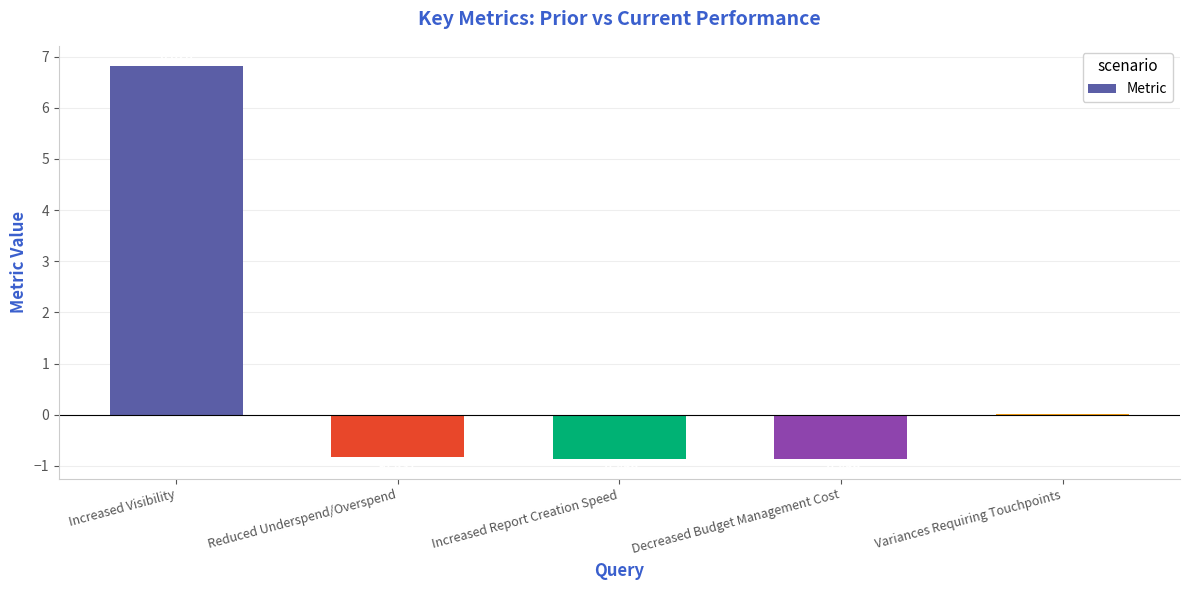

At which category does the chart reach its peak across all series?

Increased Visibility